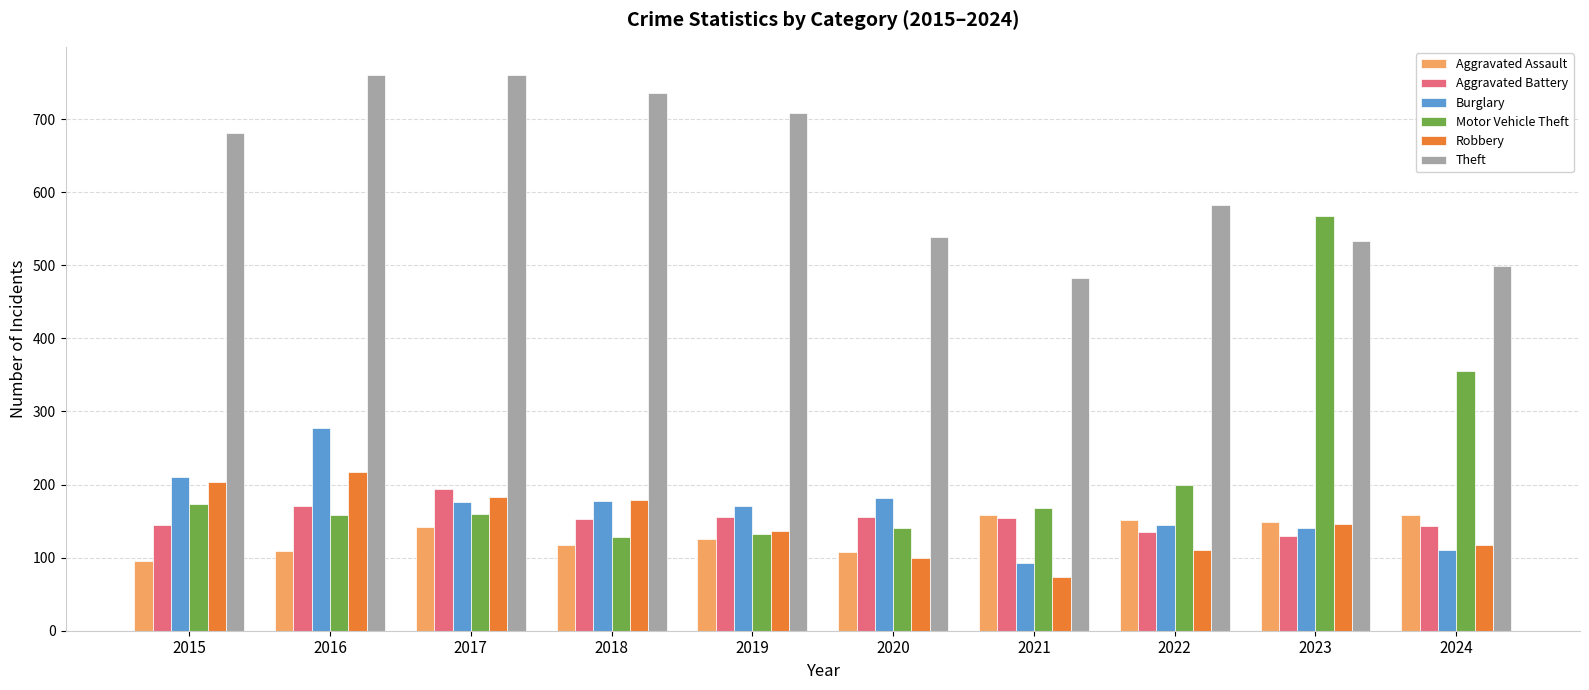

What is the value of the Aggravated Battery bar at the 4th from the left?

153